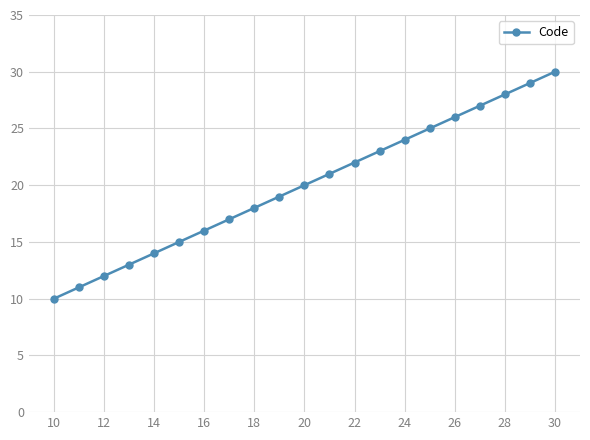

What is the sum of all values?

420